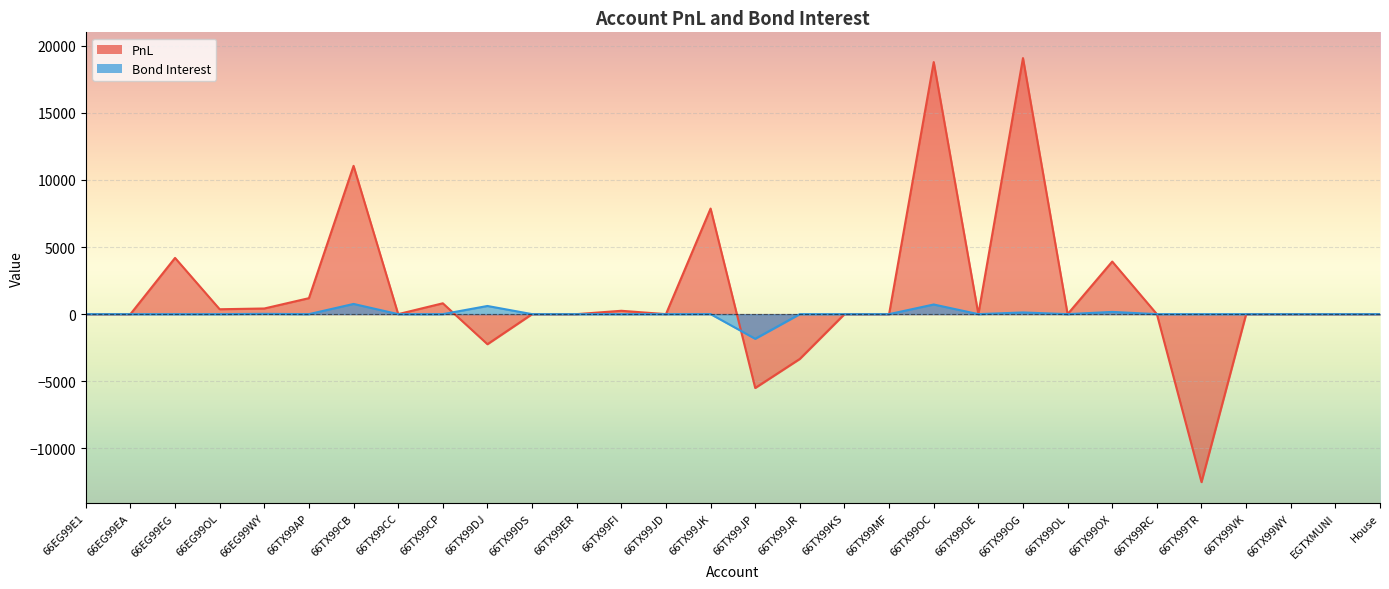

In Bond Interest, how many points are higher than both neighbors (excluding endpoints)?

8